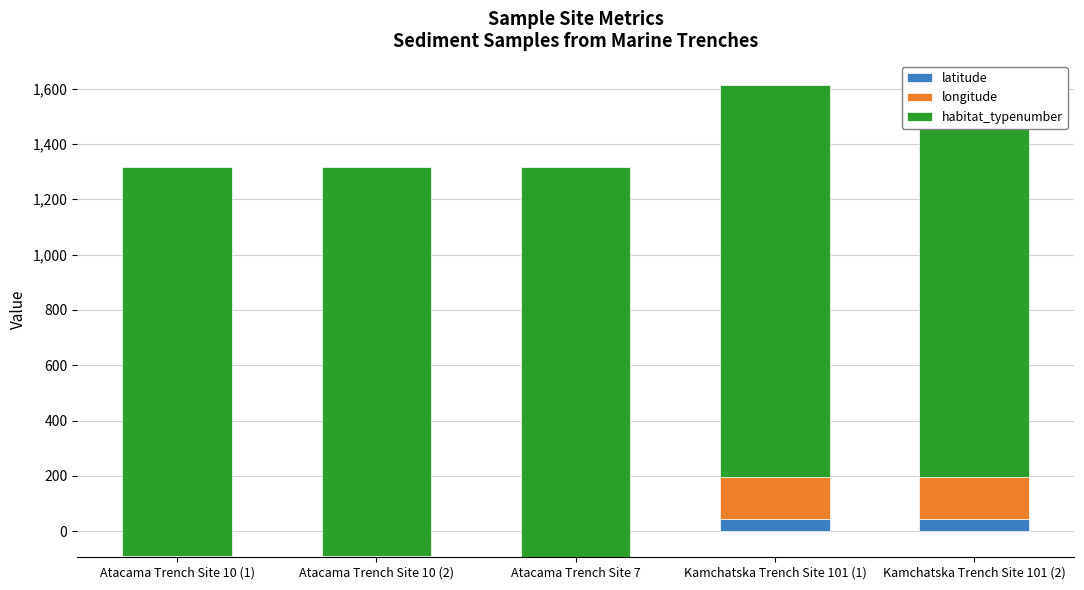

What is the average value of the habitat_typenumber series?

1414.0